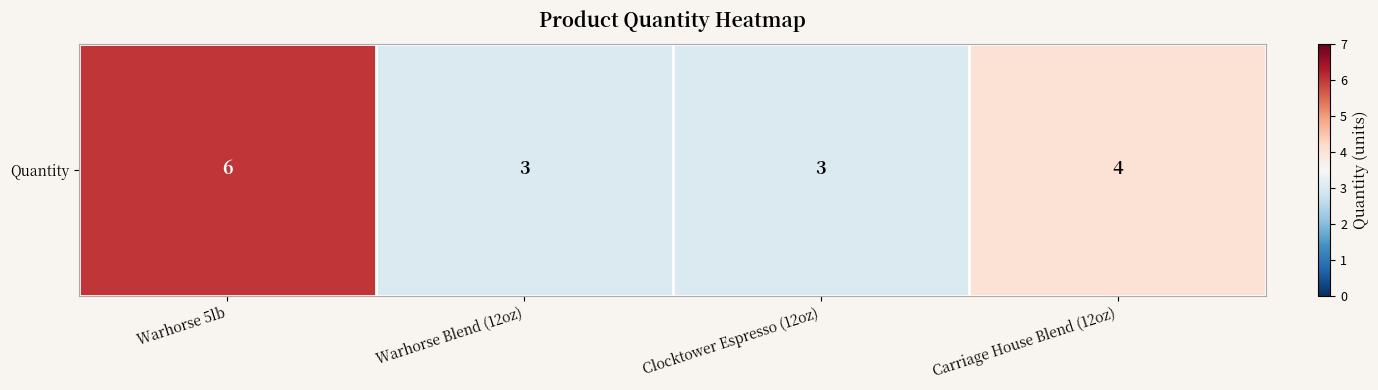

The value at Clocktower Espresso (12oz) is 1. True or false?

False